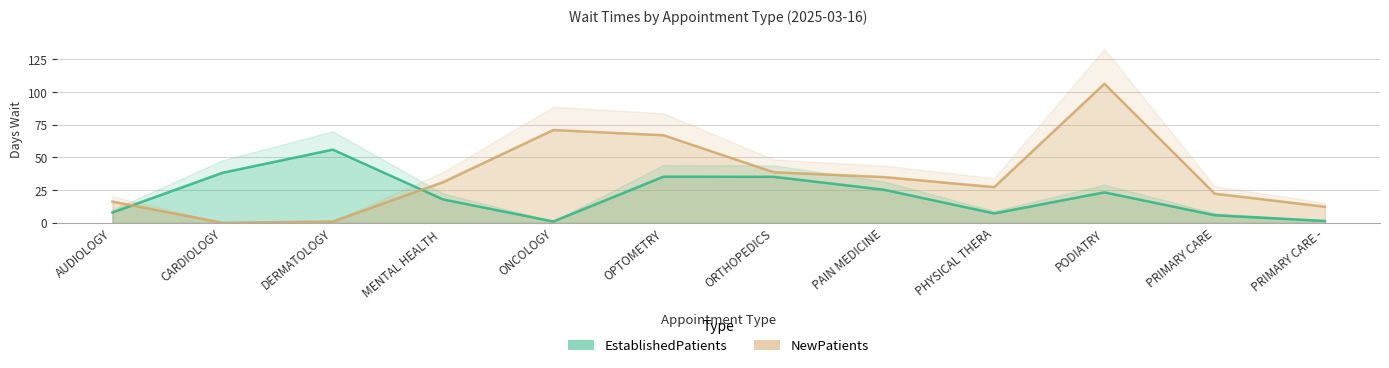

What is the sum of all EstablishedPatients values?

254.6